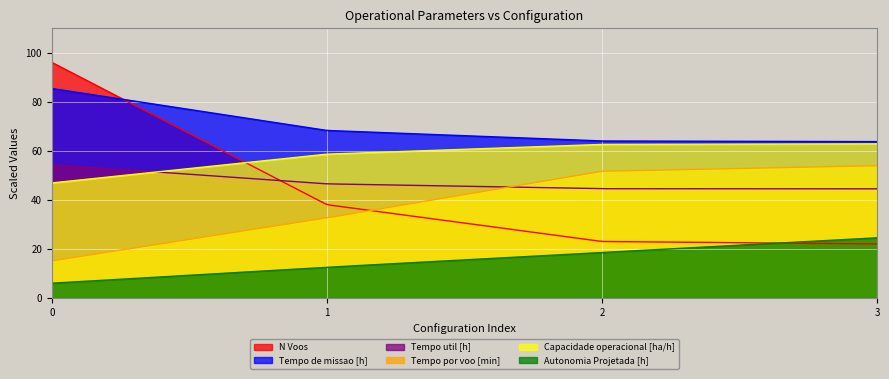

What is the minimum value for Tempo util [h]?

44.5